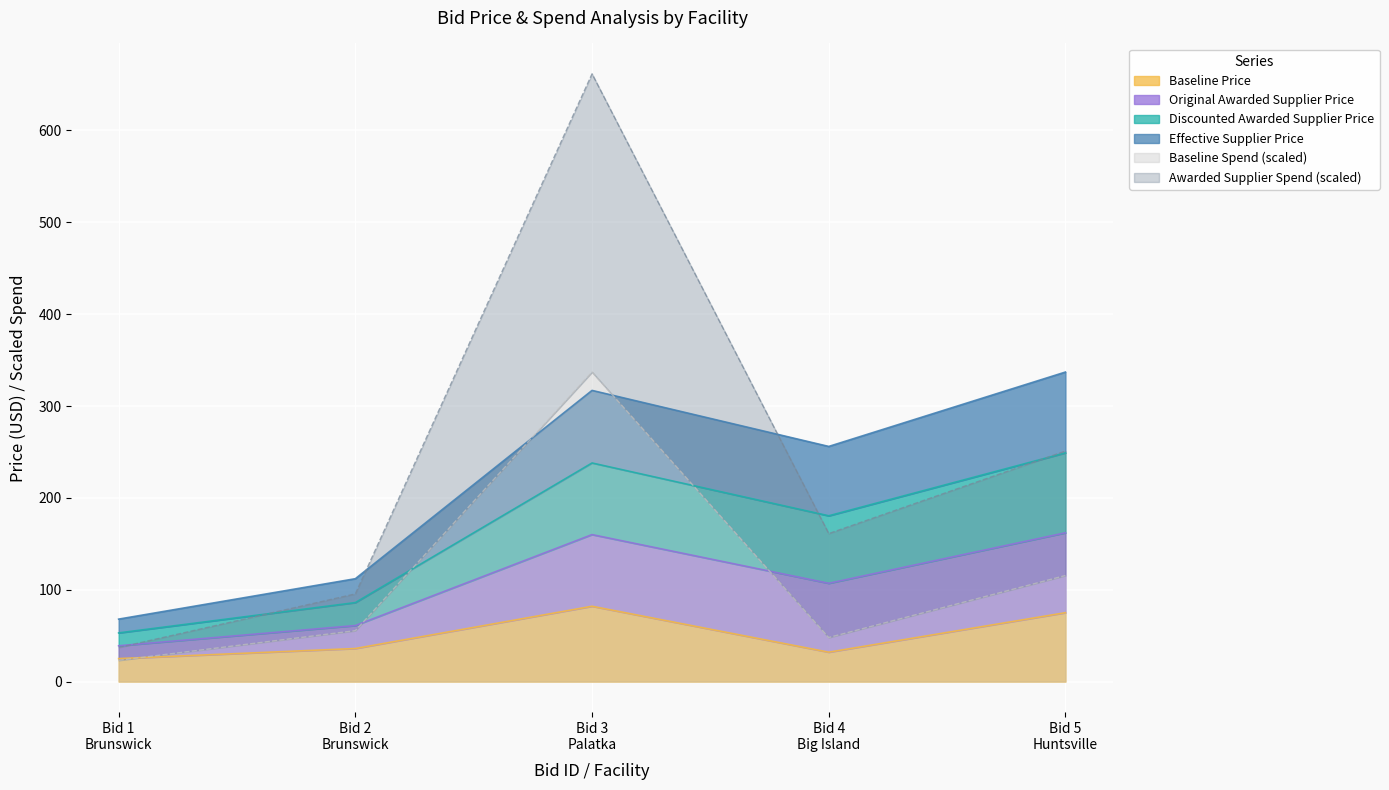

Where do Discounted Awarded Supplier Price and Awarded Supplier Spend first cross each other?

Bid 1
Brunswick and Bid 2
Brunswick